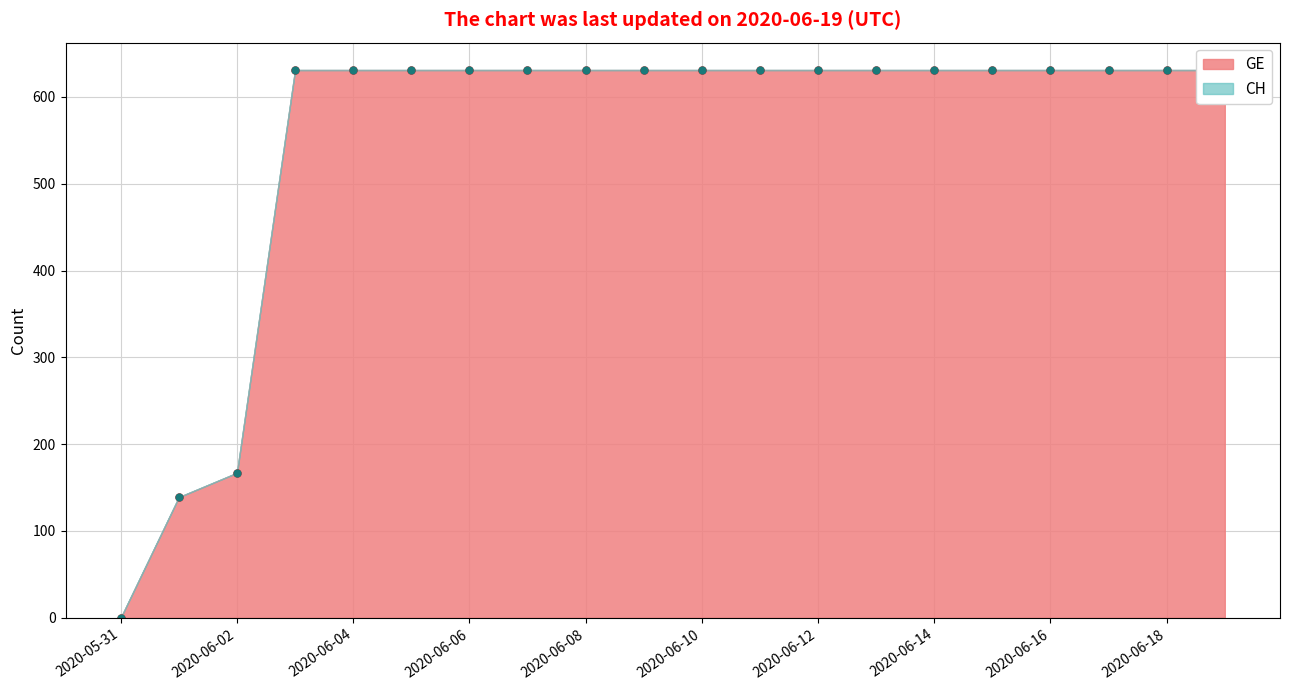

How many lines are shown in the chart?

2